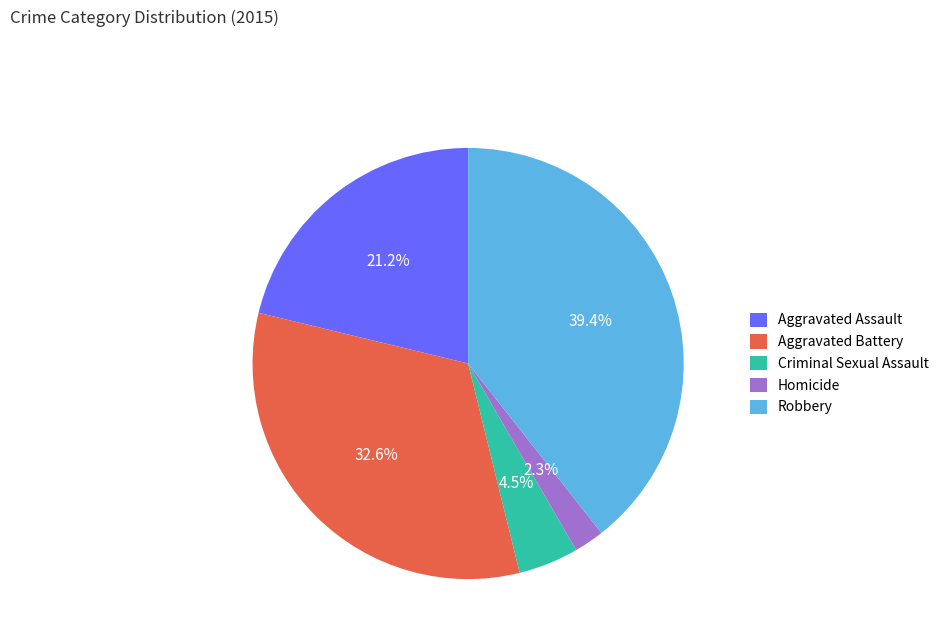

To the nearest percent, what portion does Aggravated Battery represent?

33%